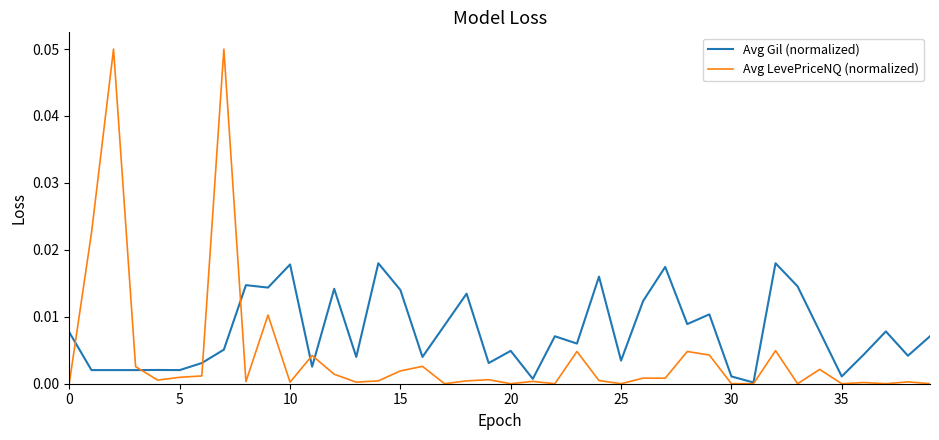

List the series in order of their overall mean, highest first.

Avg Gil (normalized), Avg LevePriceNQ (normalized)